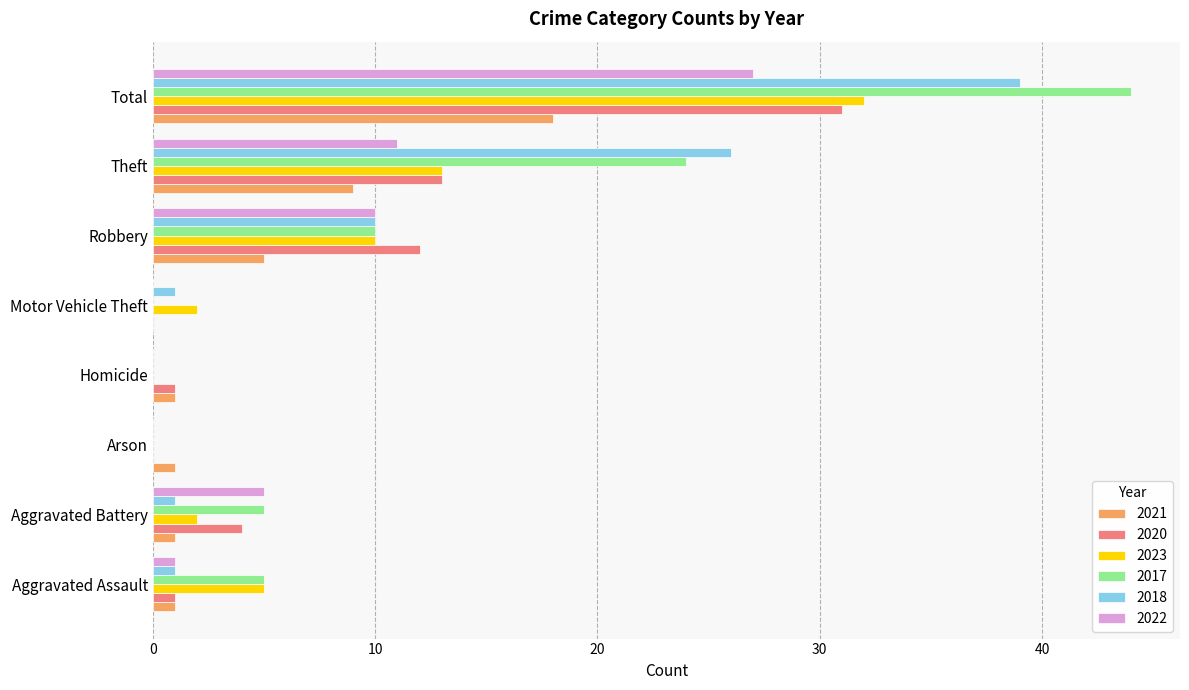

What is the sum of all 2020 values?

62